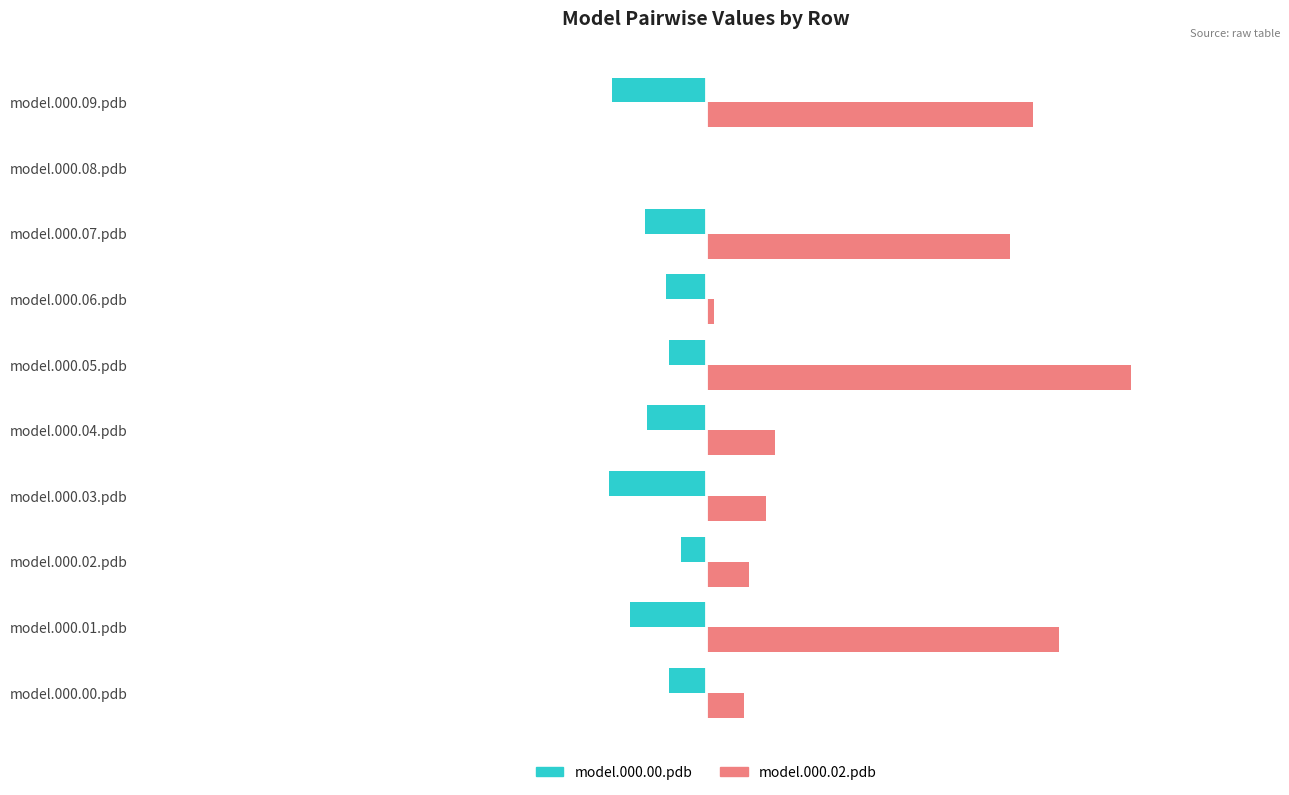

What are all the series names shown in the legend?

model.000.00.pdb, model.000.02.pdb